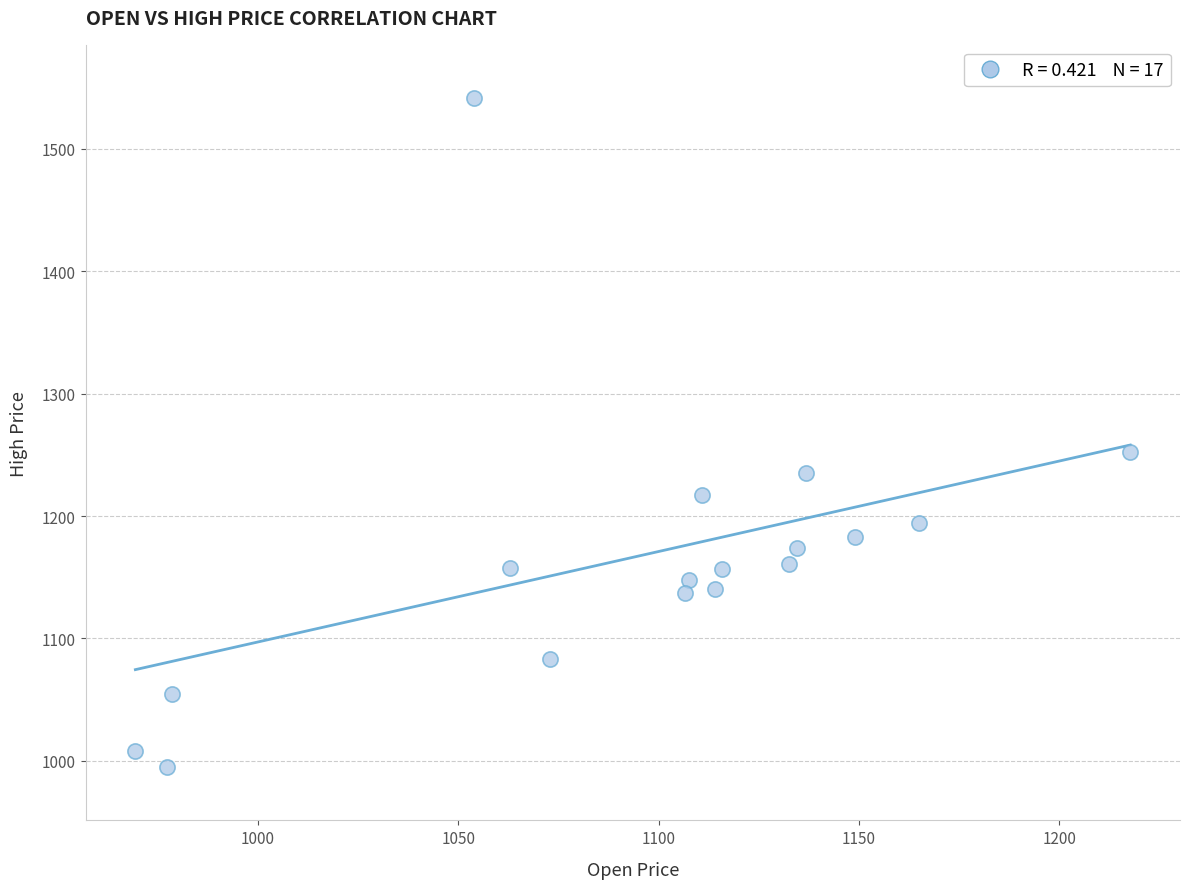

What Y value in the scatter plot is closest to 1268?

1252.6